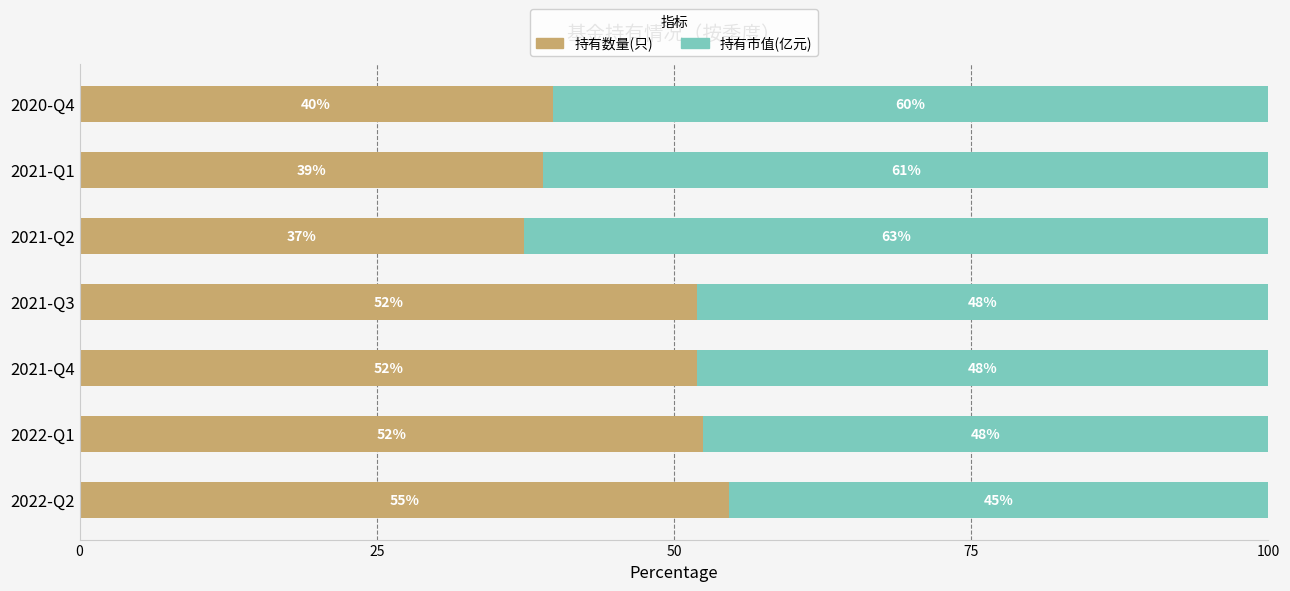

Which category has the lowest value in the 持有数量(只) series?

2021-Q2